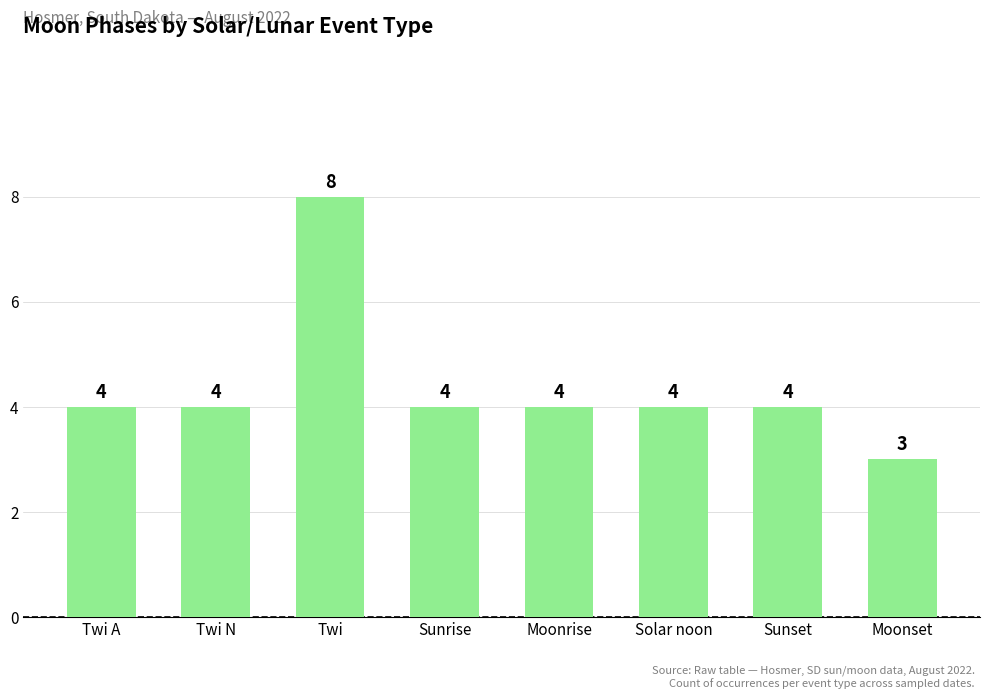

What value does the data have at Moonset?

3